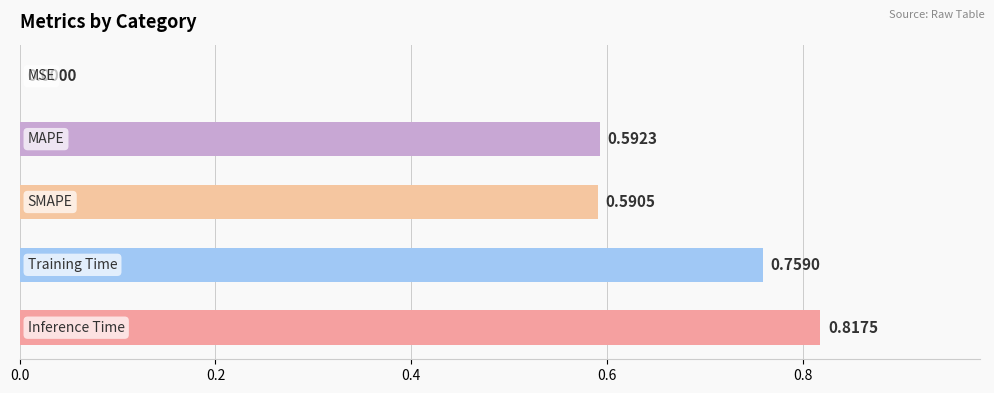

What is the sum of all values?

2.8